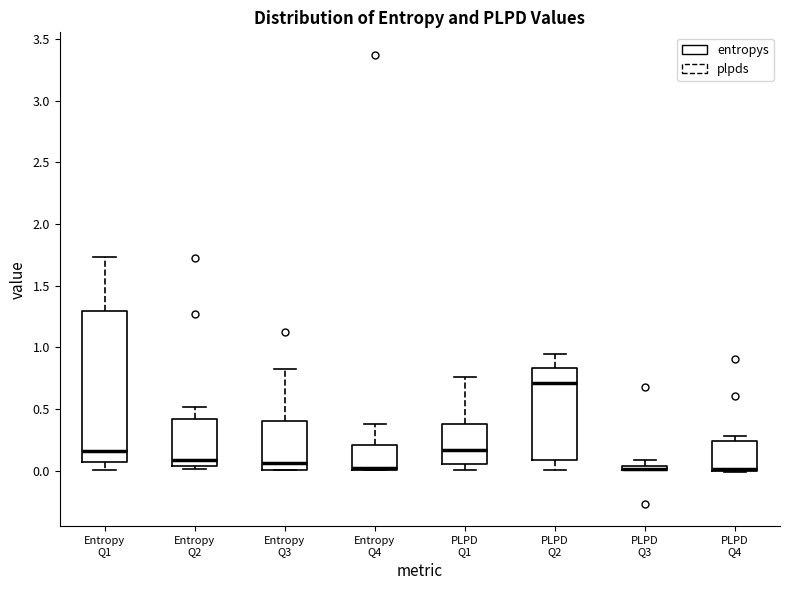

Where does the upper whisker of the box for PLPD Q3 end on the y-axis? The values are not printed on the chart, so give them approximately, as read against the axis.

0.10